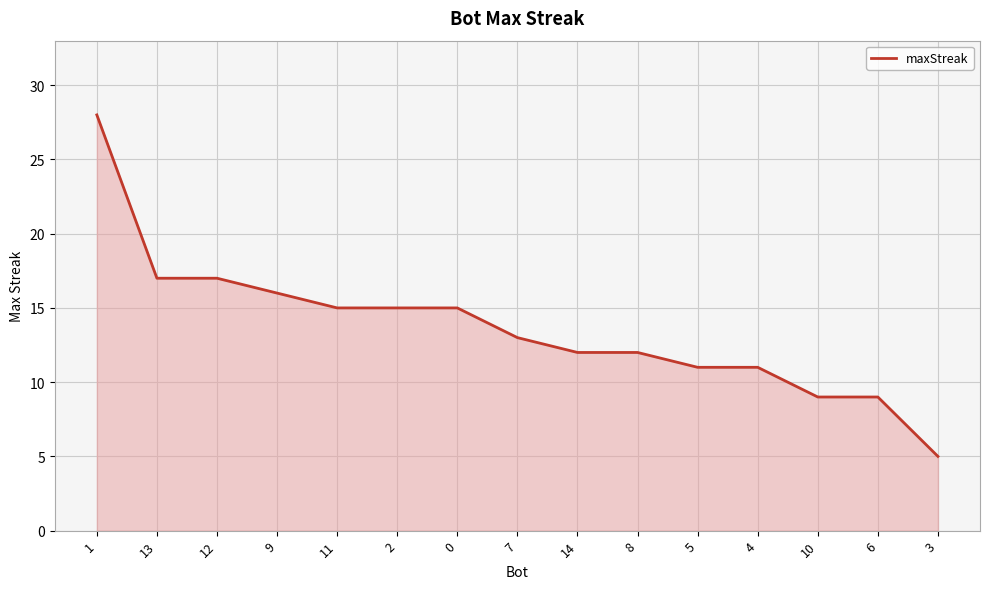

Does the chart have visible grid lines?

Yes